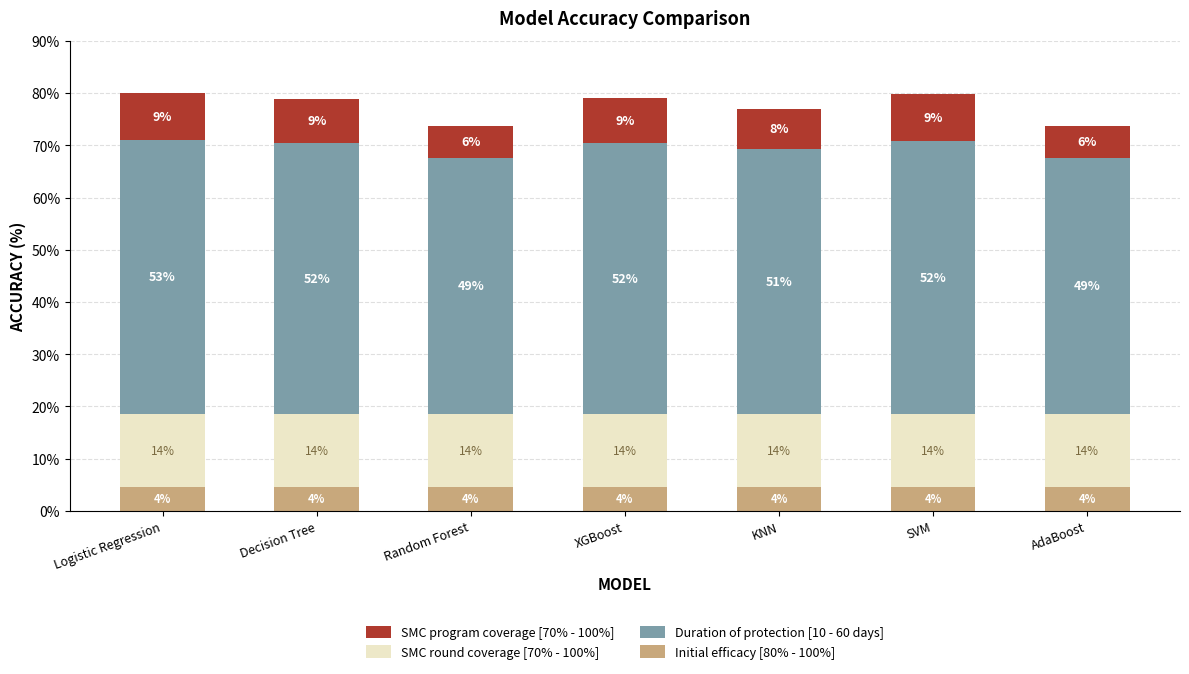

What is the highest value of the Initial efficacy [80% - 100%] series?

4.5